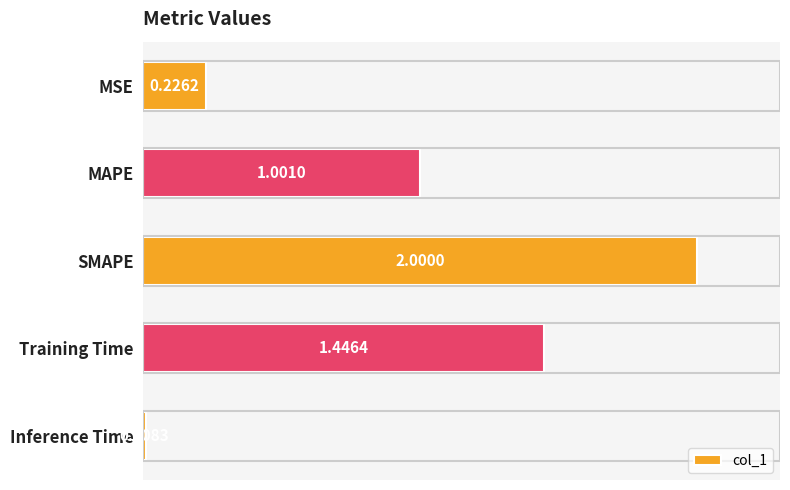

At which label is the value closest to 1?

MAPE